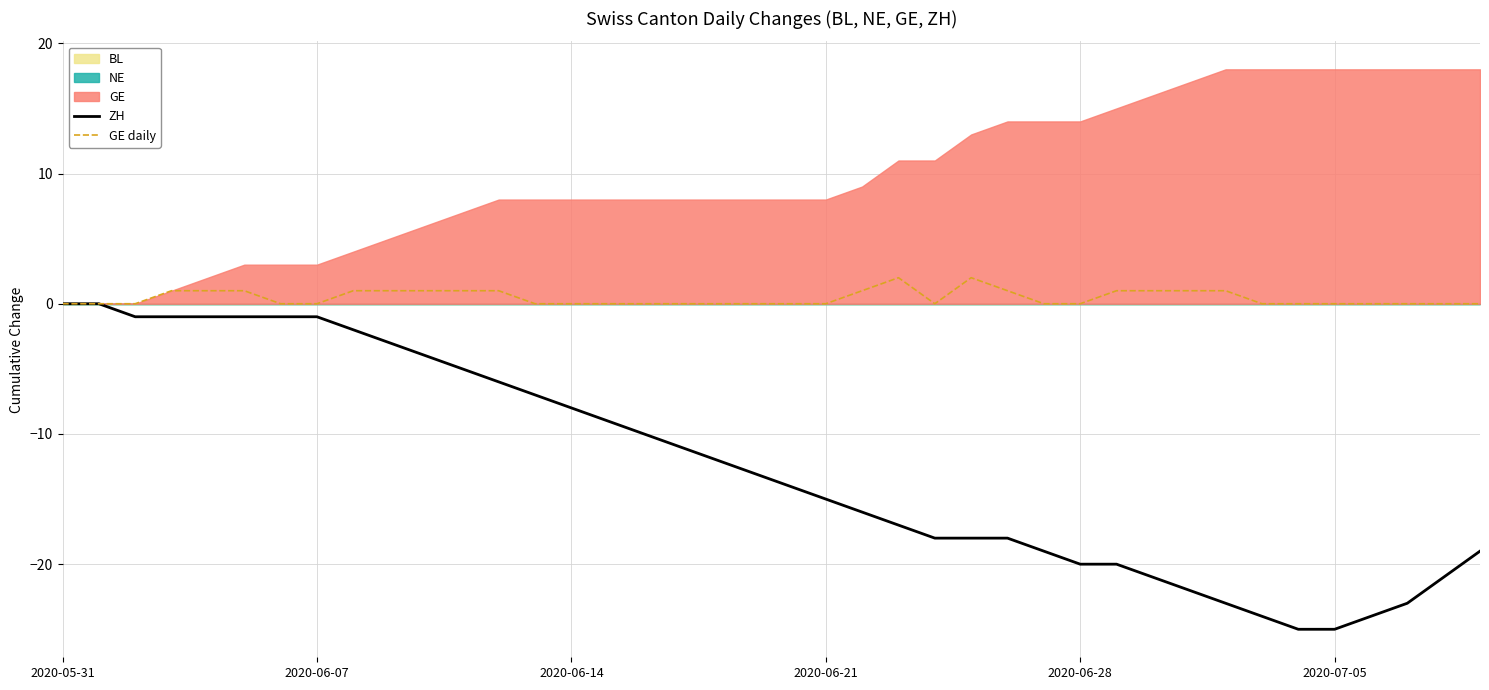

The ZH series shows -11 at 2020-06-14. True or false?

False